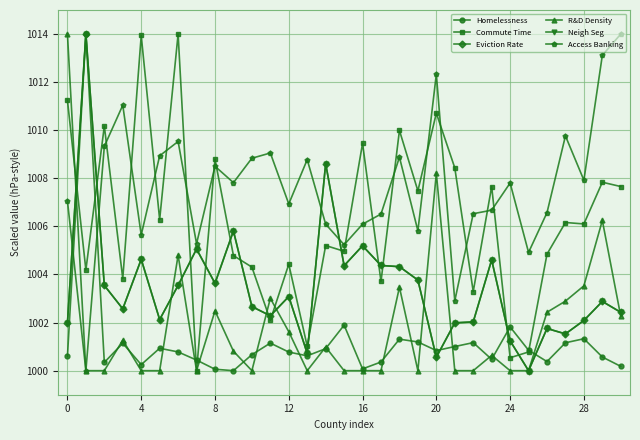

What is the highest value of the Access Banking series?

1014.0